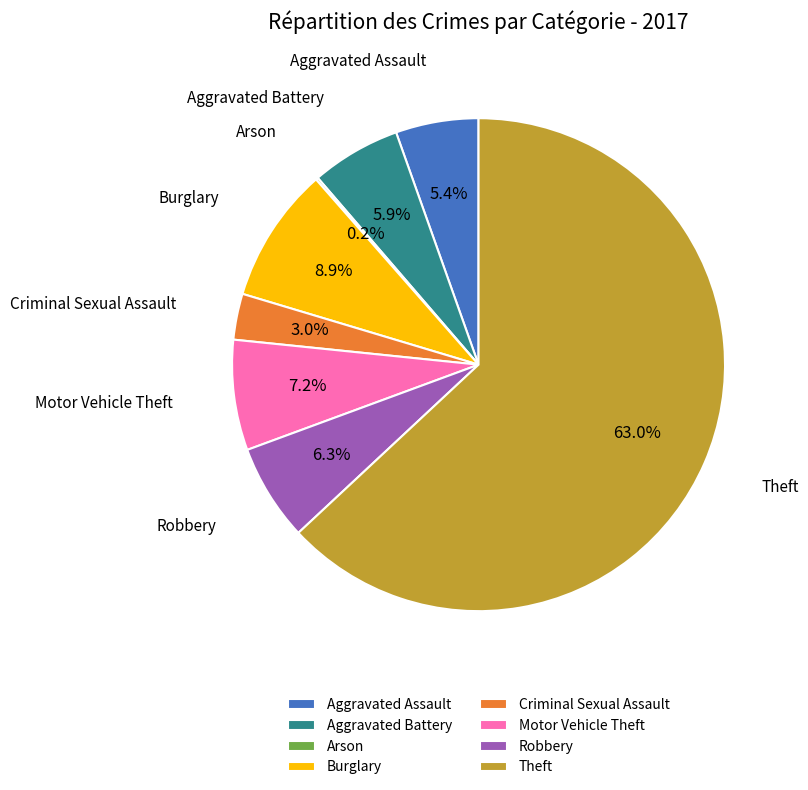

What percentage do Aggravated Battery and Aggravated Assault together represent?

11.3%